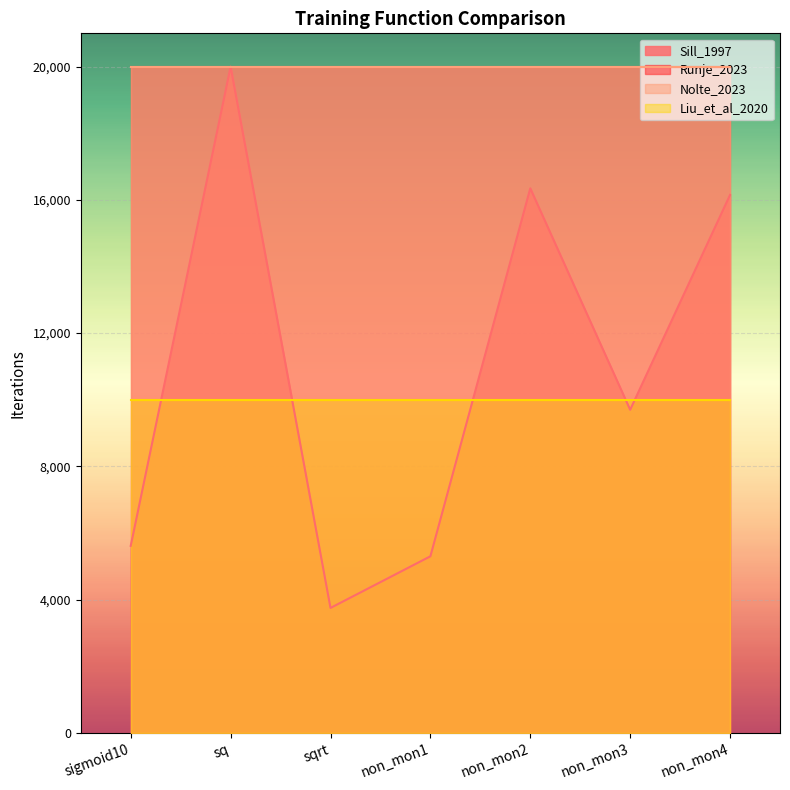

True or false: Runje_2023 and Liu_et_al_2020 intersect in this chart.

False